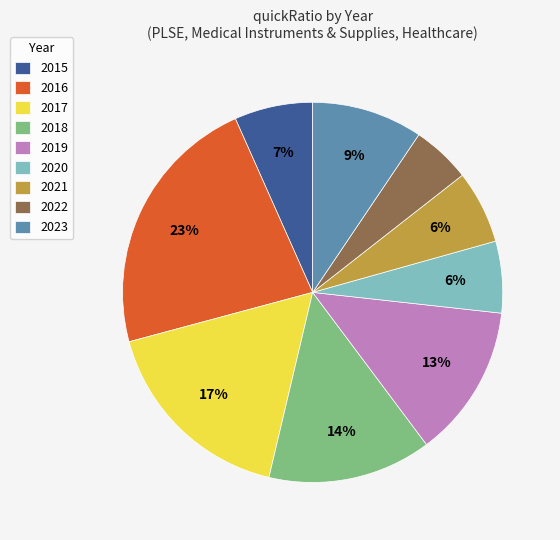

Combined, do 2022 and 2017 account for over 50%?

No